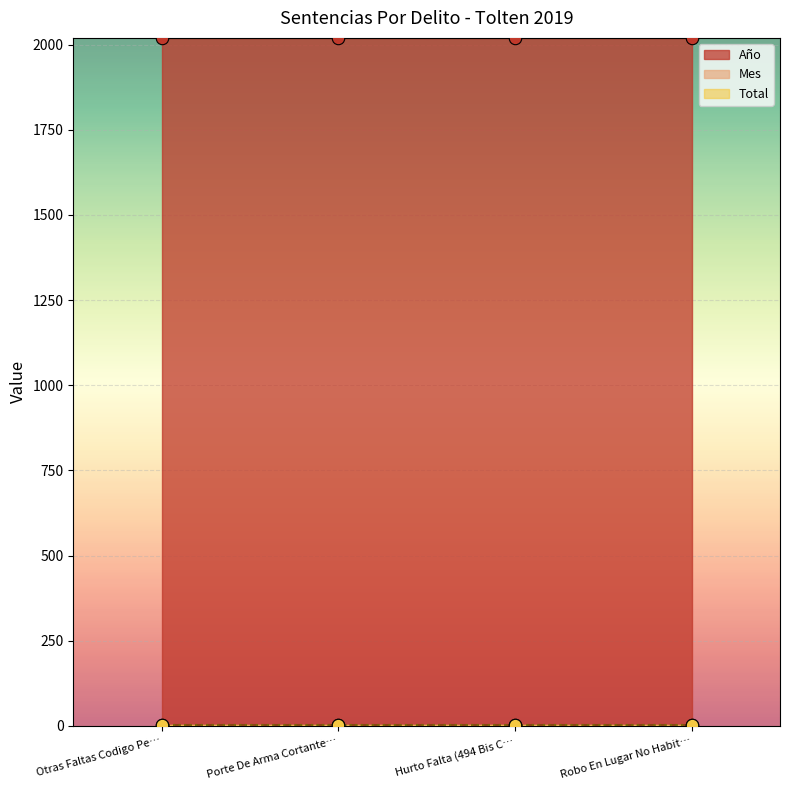

At which category is the sum across all series the highest?

Otras Faltas Codigo Penal.